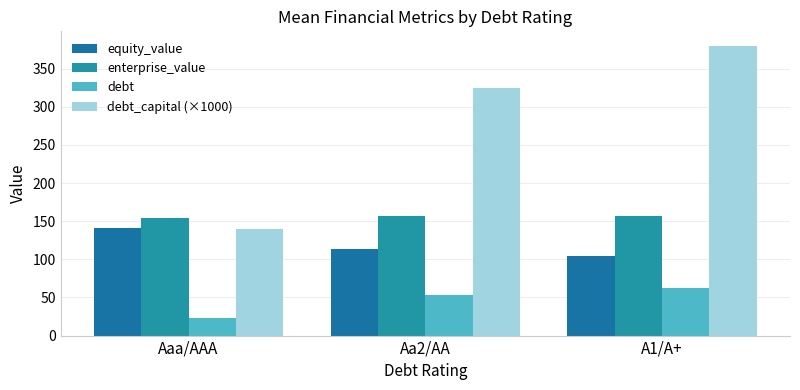

Which category has the highest value in the debt_capital (×1000) series?

A1/A+